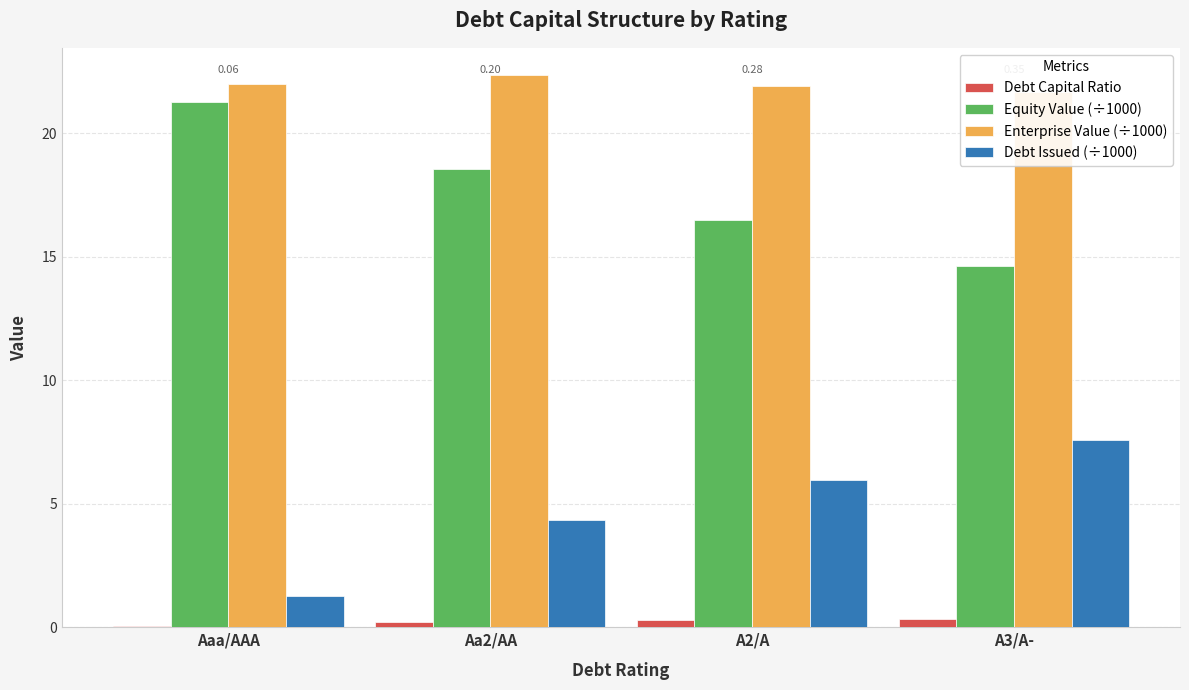

Which category has the lowest value in the Debt Capital Ratio series?

Aaa/AAA